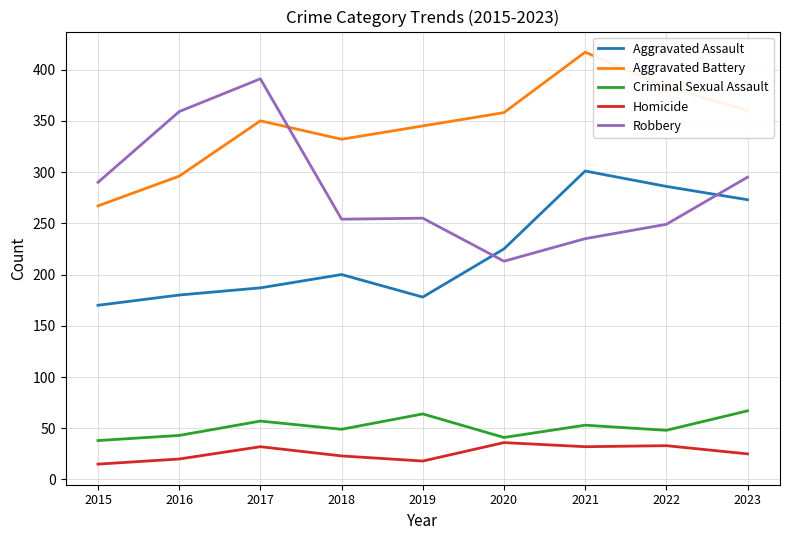

What is the difference between the Homicide values at 2022 and 2017?

1